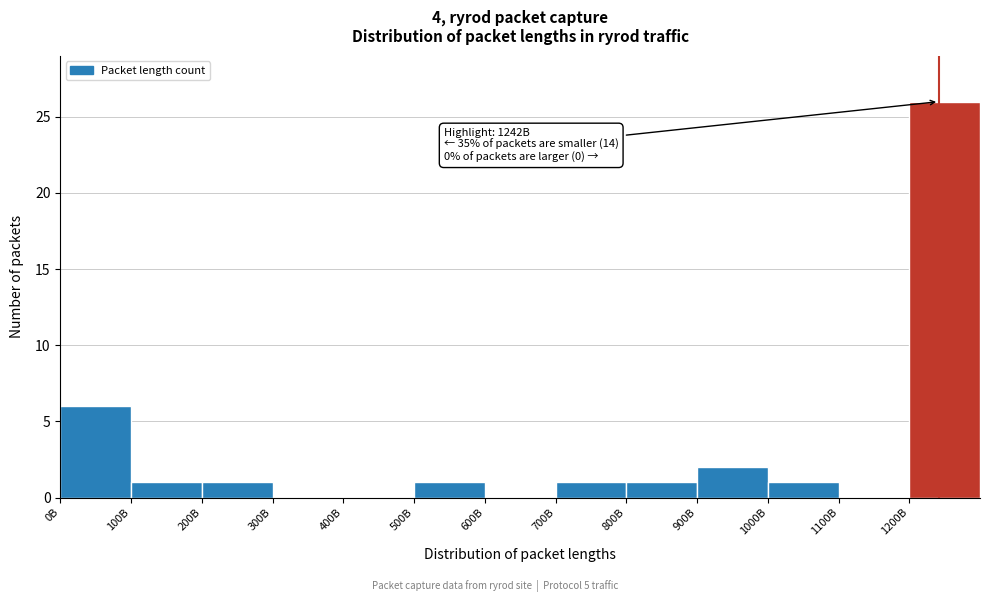

Reading left to right, list all the values displayed in this chart.

0B=6	100B=1	200B=1	300B=0	400B=0	500B=1	600B=0	700B=1	800B=1	900B=2	1000B=1	1100B=0	1200B=26